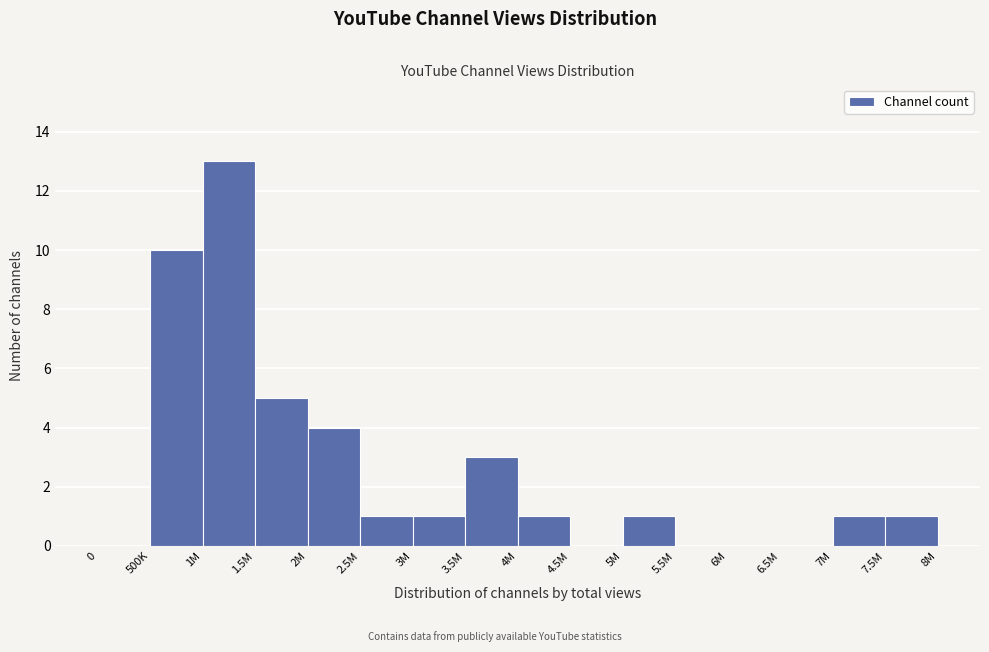

Reading right to left, transcribe all the data shown in this chart.

7.5M=1	7M=1	6.5M=0	6M=0	5.5M=0	5M=1	4.5M=0	4M=1	3.5M=3	3M=1	2.5M=1	2M=4	1.5M=5	1M=13	500K=10	0=0